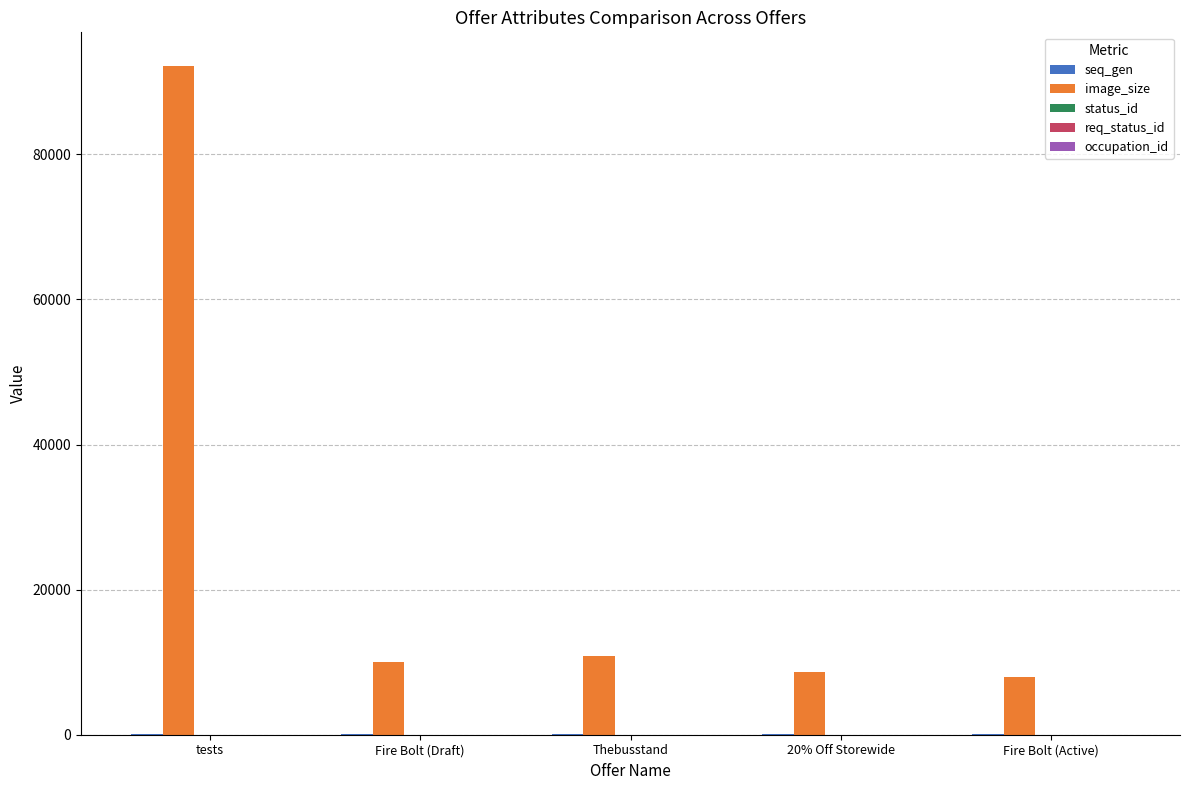

The value of image_size at tests is 161439. True or false?

False